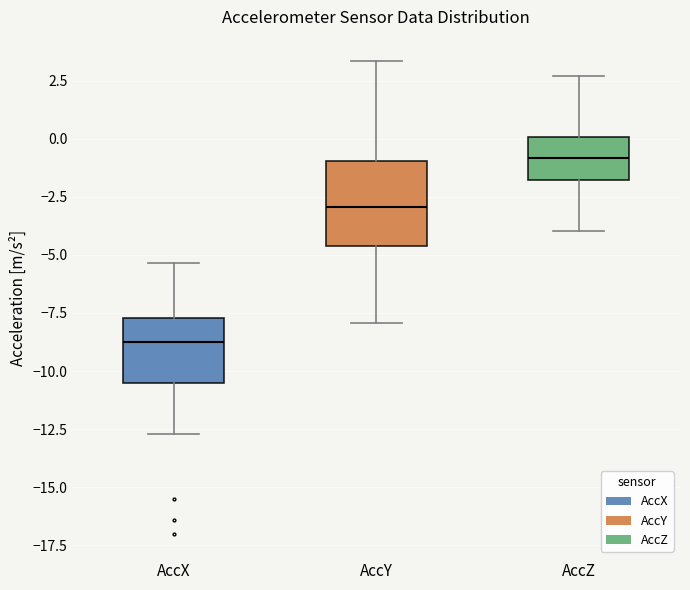

Reading left to right, transcribe this box plot: for each box, give where its median line is, the range the box spans, and where its two whiskers end, as read against the y-axis. The values are not printed on the chart, so give them approximately, as read against the axis.

AccX: median -9.0, box -10.5 to -7.5, whiskers -12.5 to -5.5
AccY: median -3.0, box -4.5 to -1.0, whiskers -8.0 to 3.5
AccZ: median -1.0, box -2.0 to 0.0, whiskers -4.0 to 2.5